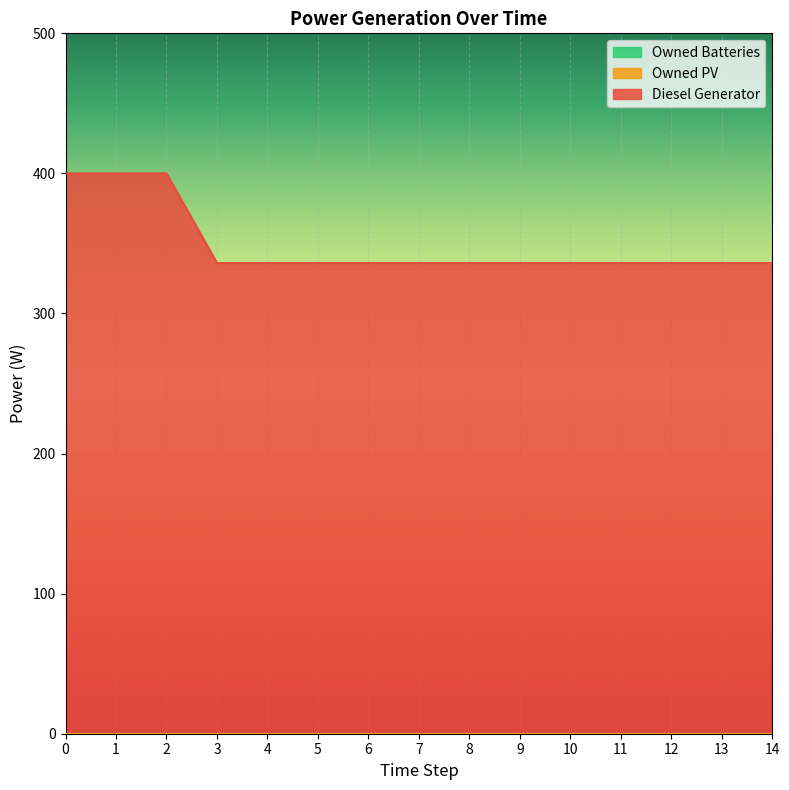

True or false: Diesel Generator and Owned Batteries cross at least once.

False